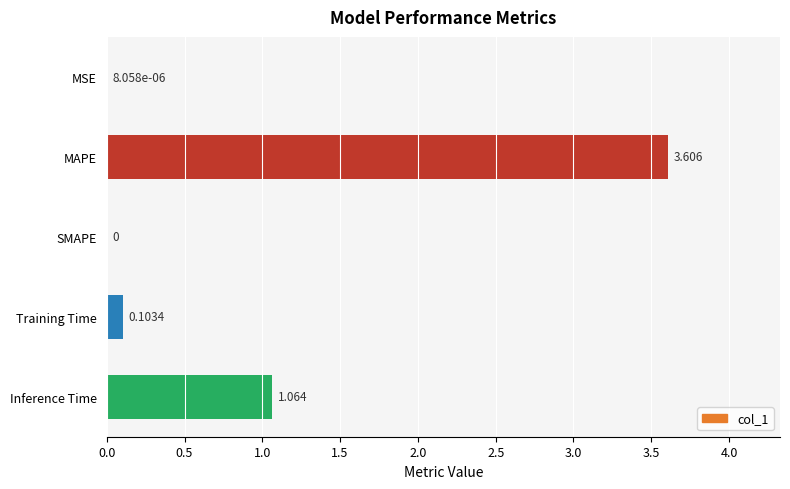

Which label corresponds to the largest value in the chart?

MAPE